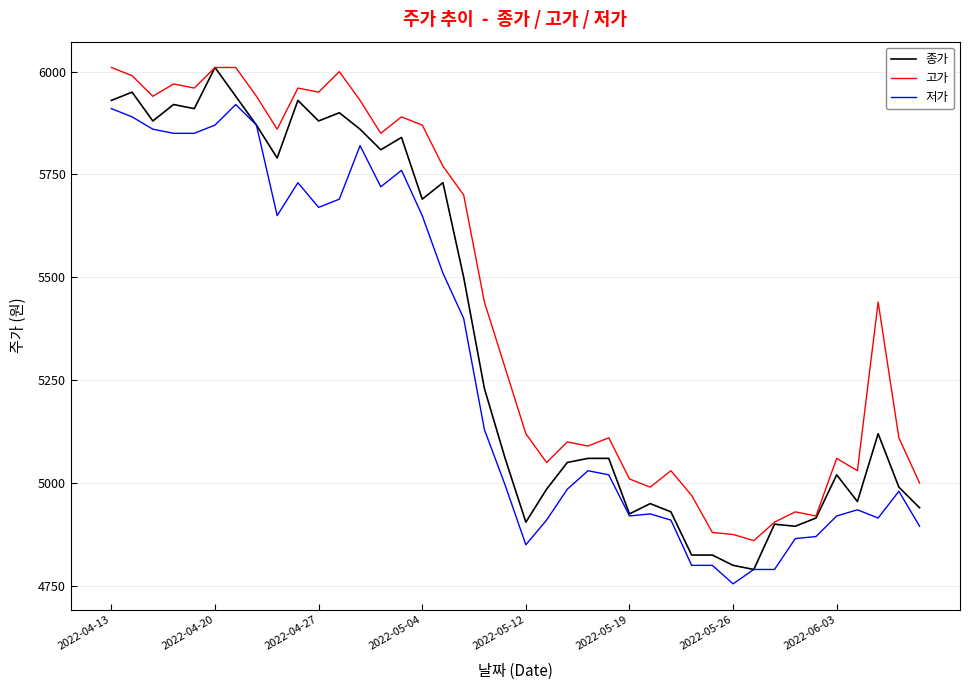

True or false: 저가 and 고가 intersect in this chart.

False